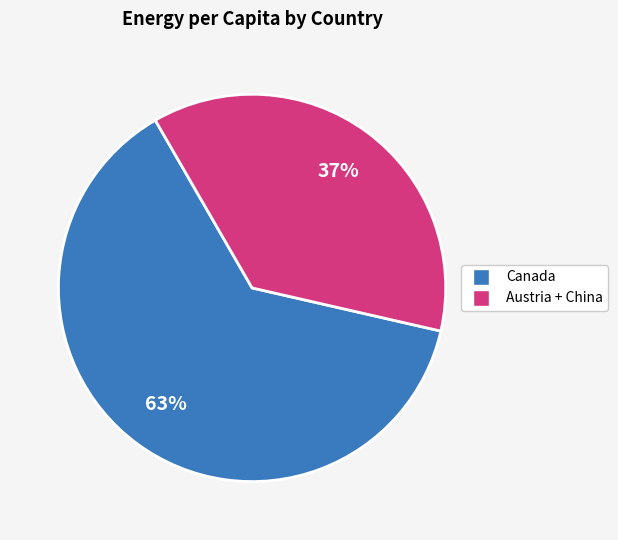

Is there any slice that represents more than half of the pie?

Yes